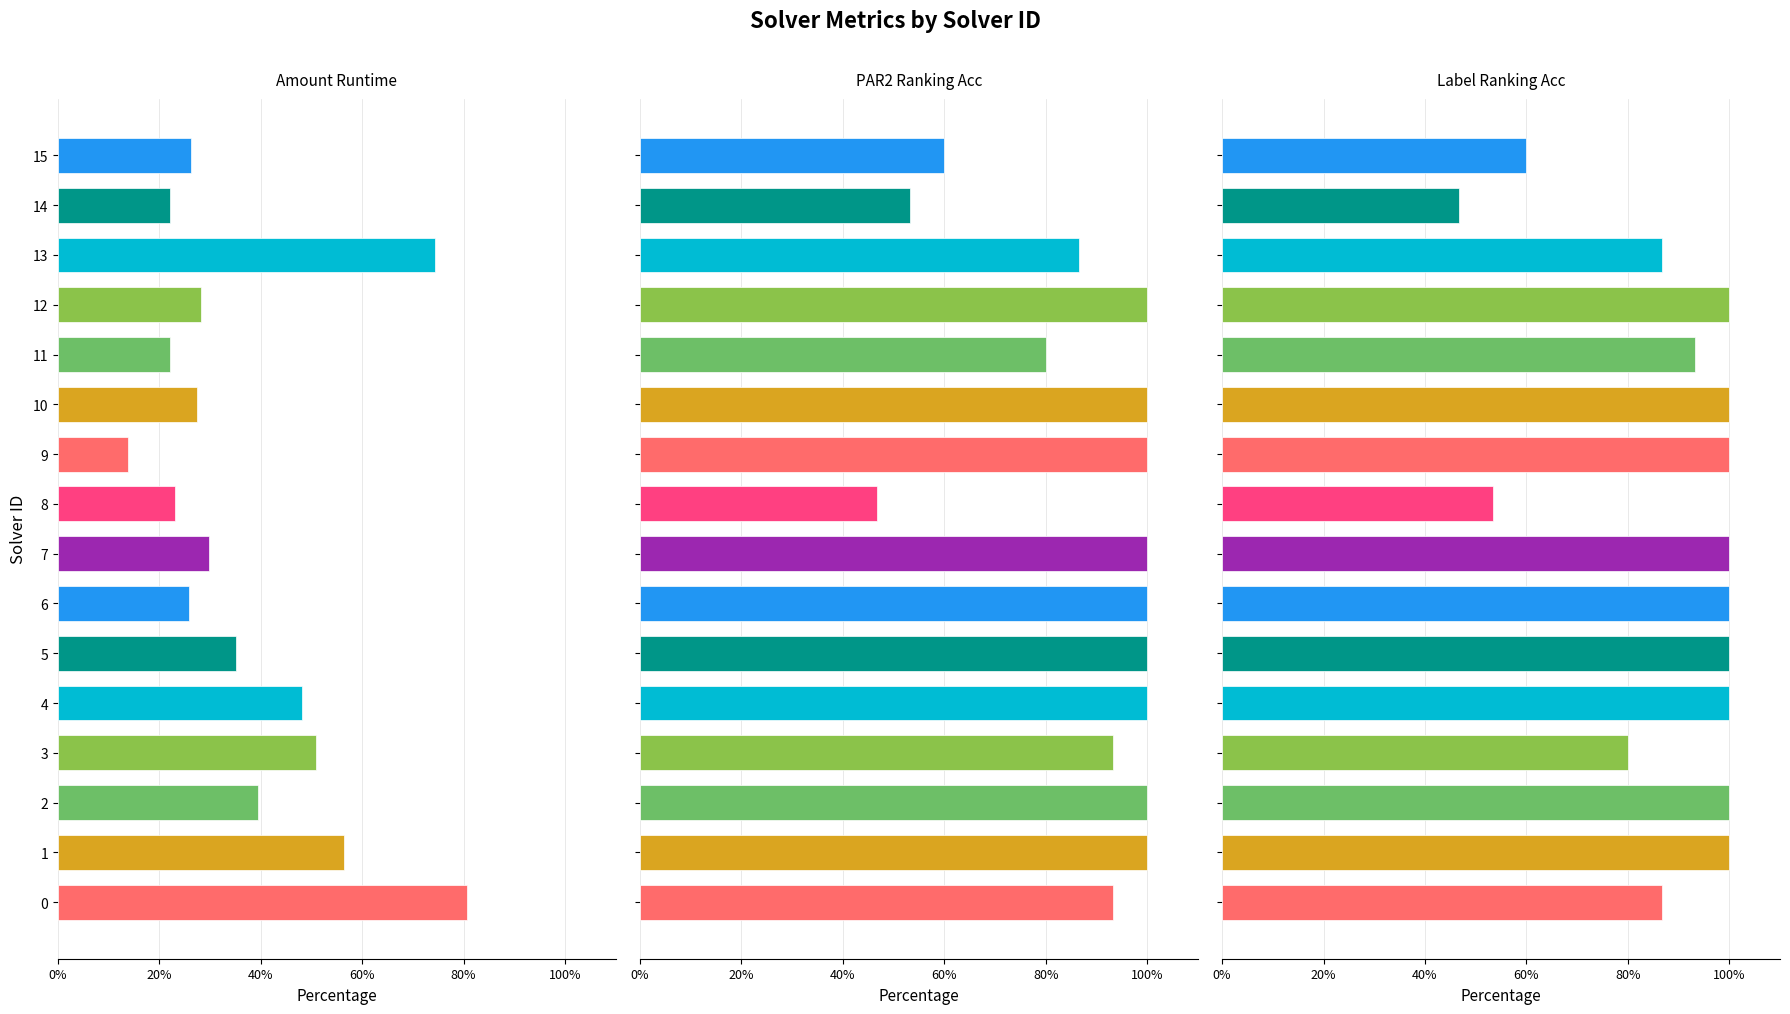

Where is amount_runtime nearest to the value 0?

9